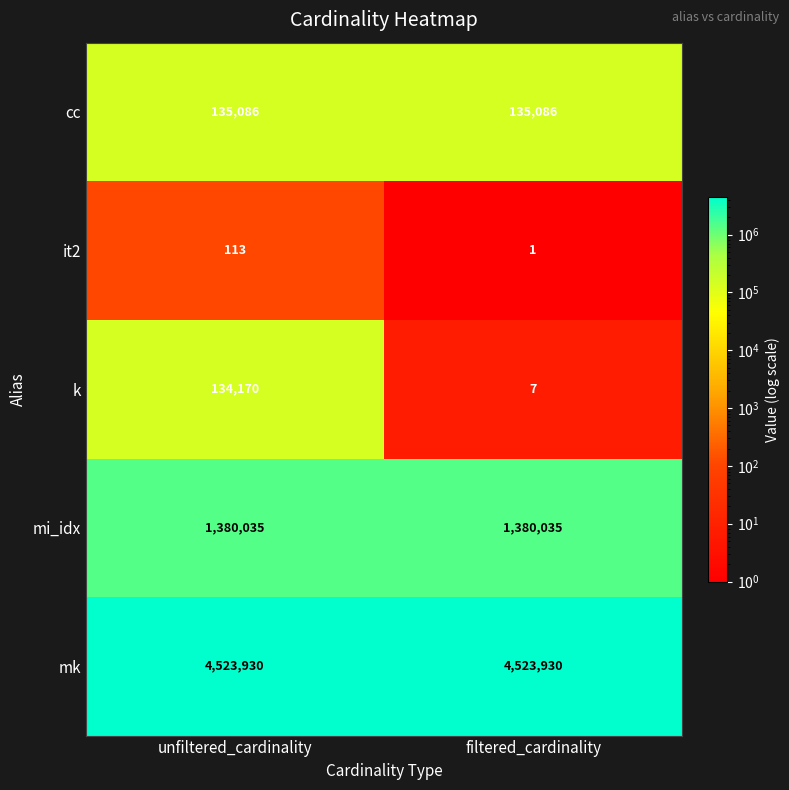

What is the maximum value shown in the chart?

4523930